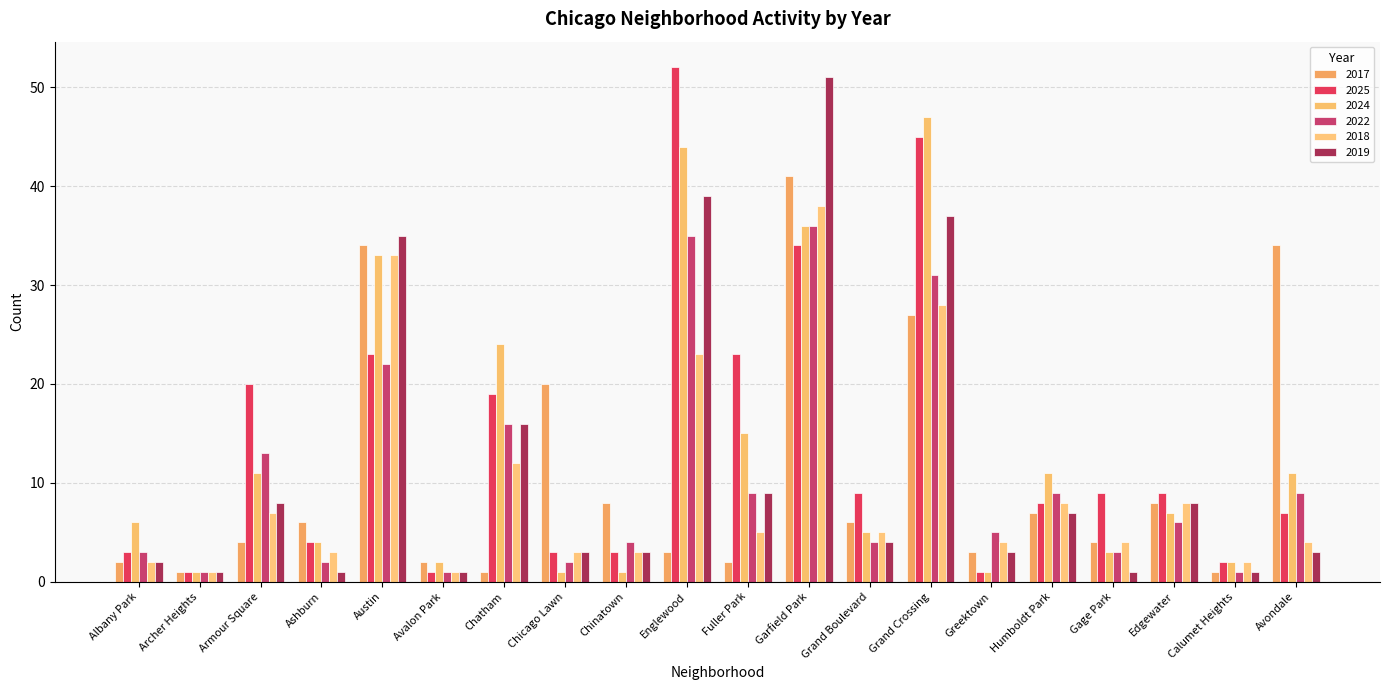

Which series changed the most between Englewood and Avondale?

2025